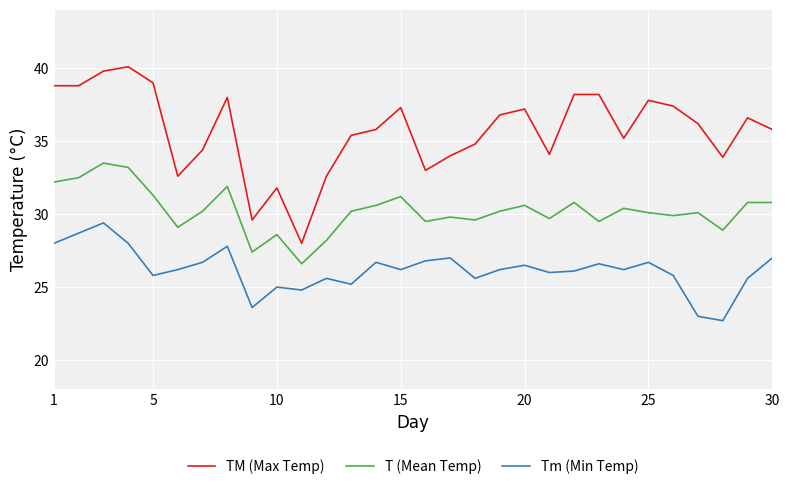

True or false: TM (Max Temp) and T (Mean Temp) cross at least once.

False